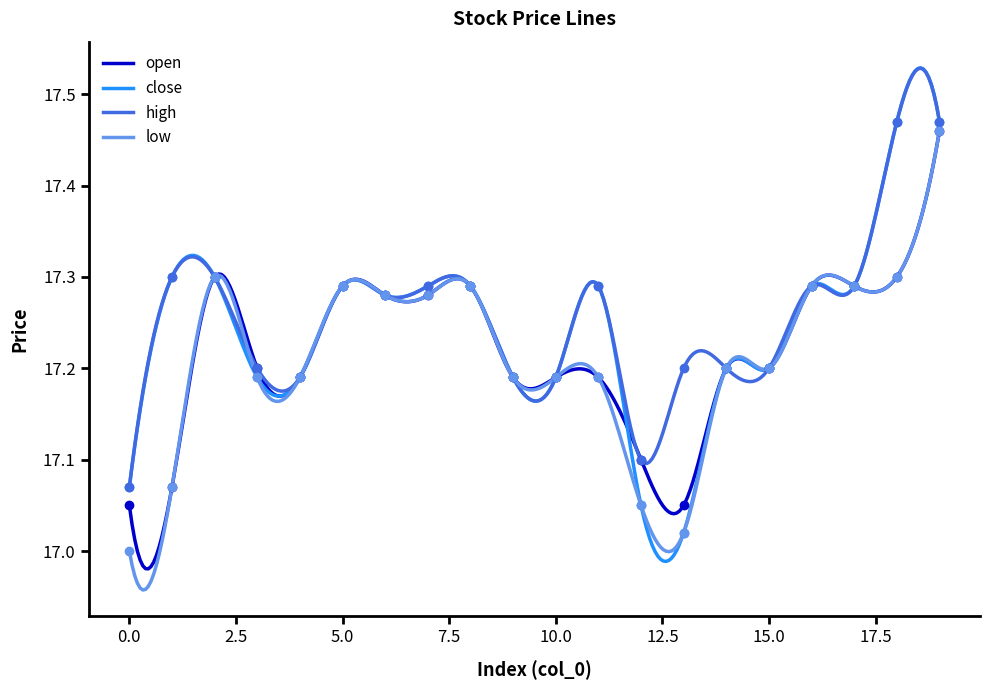

What is the maximum value for low?

17.5